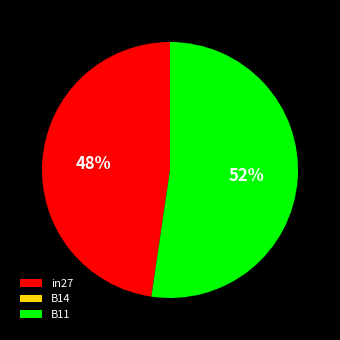

To the nearest percent, what is the average slice percentage?

33%